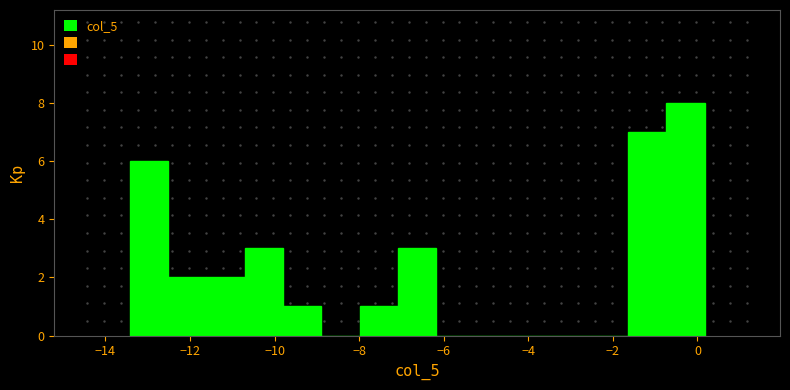

Reading left to right, transcribe this chart: for each bar, give the range it covers on the x-axis and its height. Neither the bar edges nor the heights are printed on the chart, so give them approximately, as read against the axes.

-13.4 to -12.6: 6
-12.6 to -11.6: 2
-11.6 to -10.8: 2
-10.8 to -9.8: 3
-9.8 to -8.8: 1
-8.8 to -8.0: 0
-8.0 to -7.0: 1
-7.0 to -6.2: 3
-6.2 to -5.2: 0
-5.2 to -4.4: 0
-4.4 to -3.4: 0
-3.4 to -2.6: 0
-2.6 to -1.6: 0
-1.6 to -0.8: 7
-0.8 to 0.2: 8